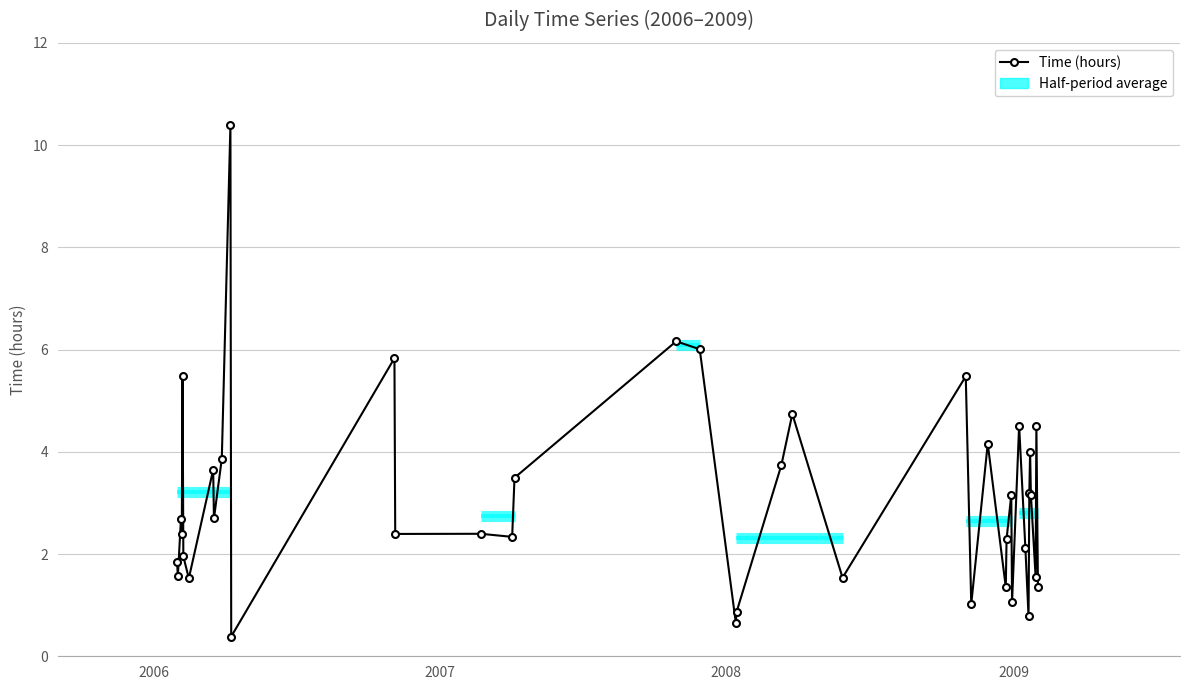

What is the greatest value displayed?

10.4